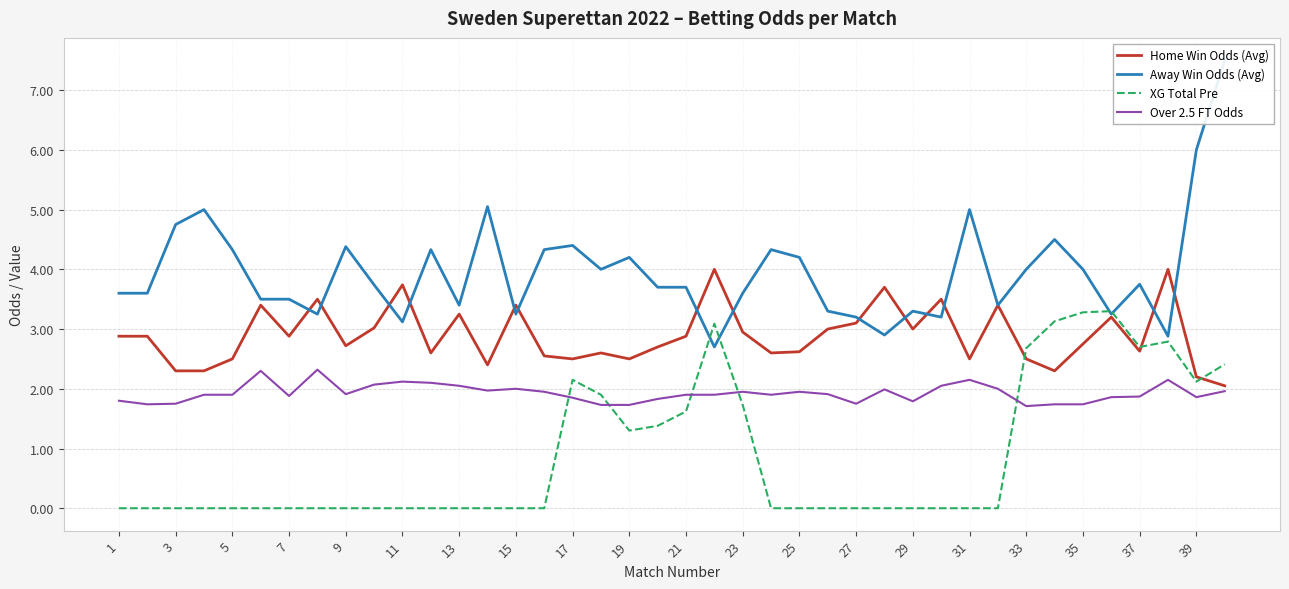

What are all the series names shown in the legend?

Home Win Odds (Avg), Away Win Odds (Avg), XG Total Pre, Over 2.5 FT Odds